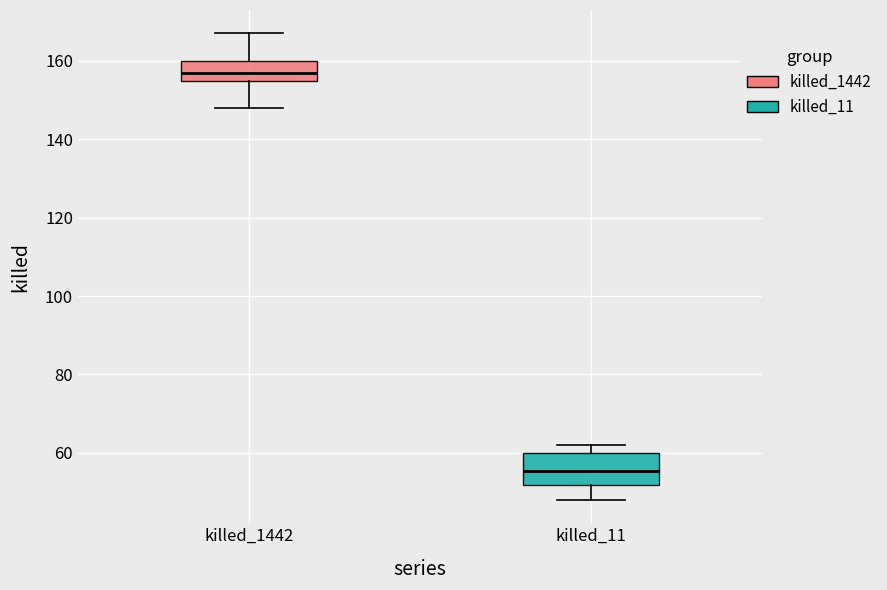

Reading left to right, transcribe this box plot: for each box, give where its median line is, the range the box spans, and where its two whiskers end, as read against the y-axis. The values are not printed on the chart, so give them approximately, as read against the axis.

killed_1442: median 158, box 154 to 160, whiskers 148 to 168
killed_11: median 56, box 52 to 60, whiskers 48 to 62